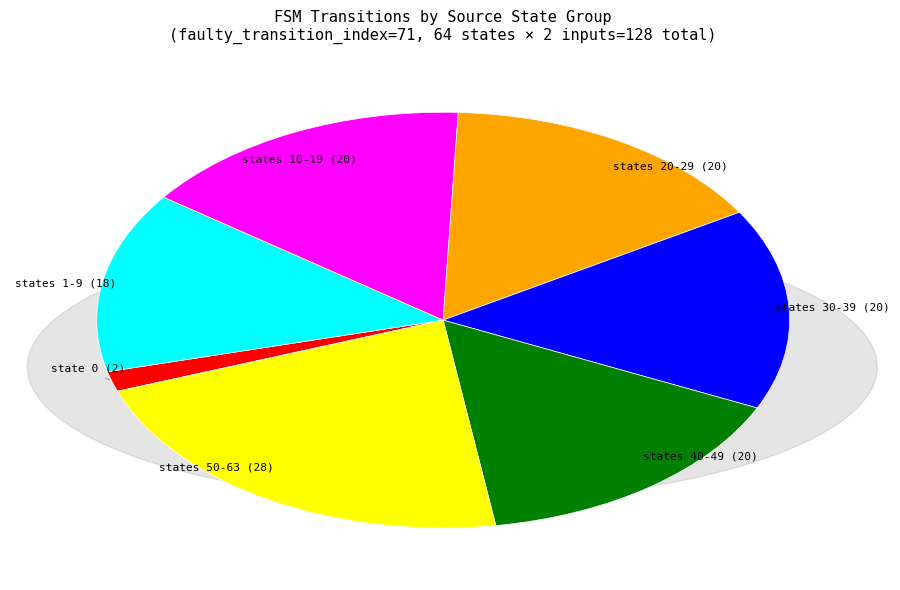

Does any single category account for the majority?

No